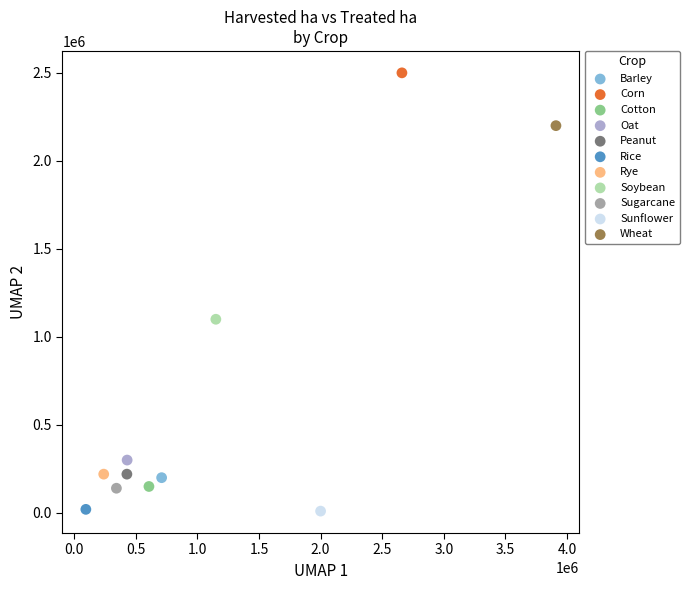

What are all the series names shown in the legend?

Barley, Corn, Cotton, Oat, Peanut, Rice, Rye, Soybean, Sugarcane, Sunflower, Wheat